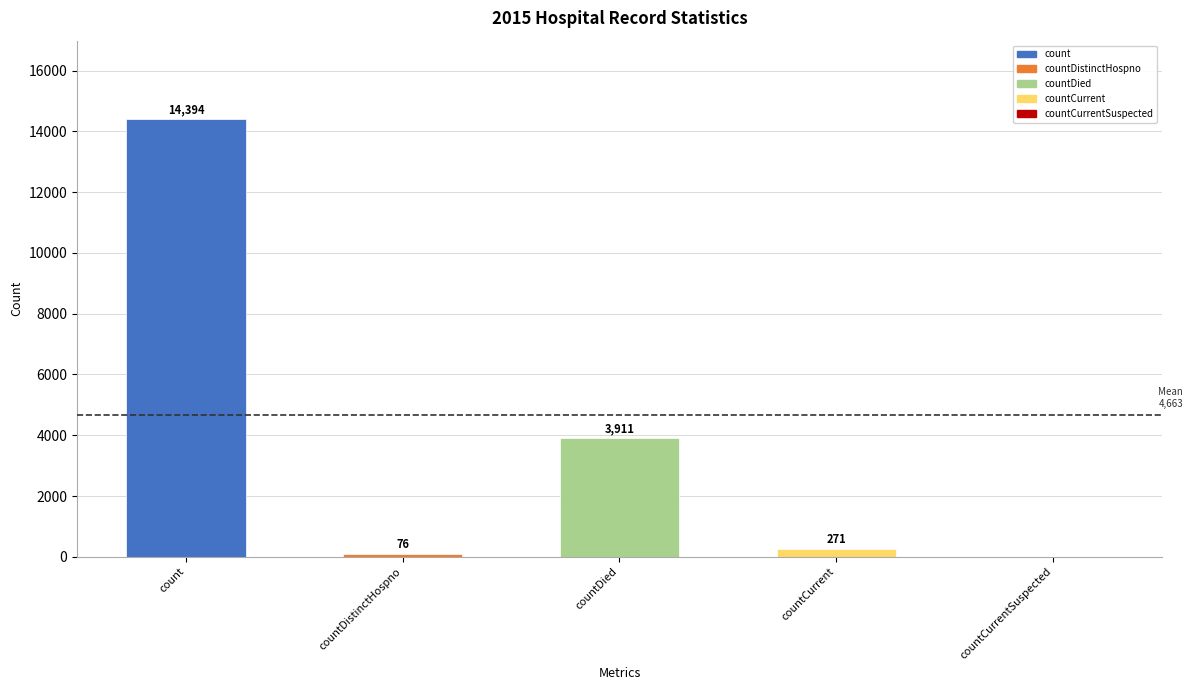

Reading left to right, what are all the values shown in this chart?

14394	76	3911	271	0